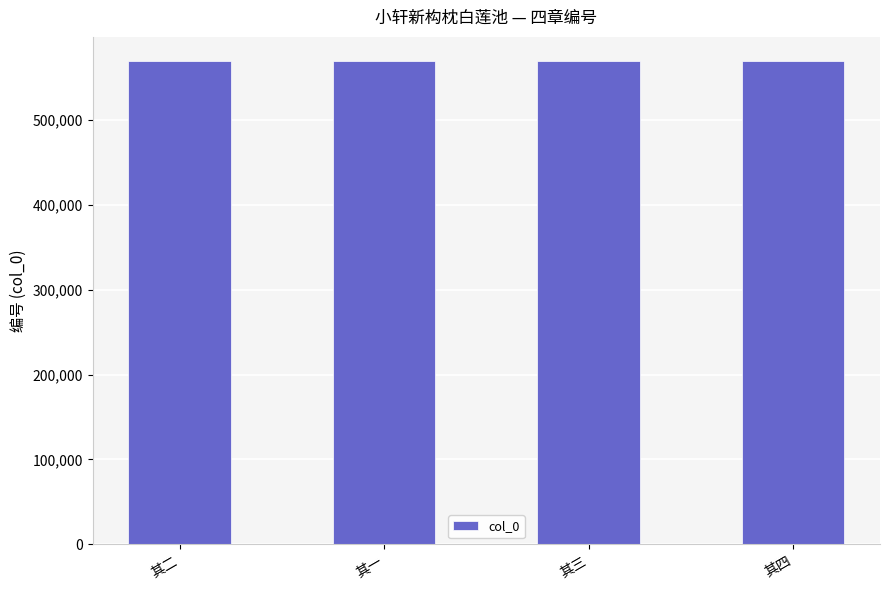

Approximately how many times larger is the value at 其二 compared to 其三?

1.0